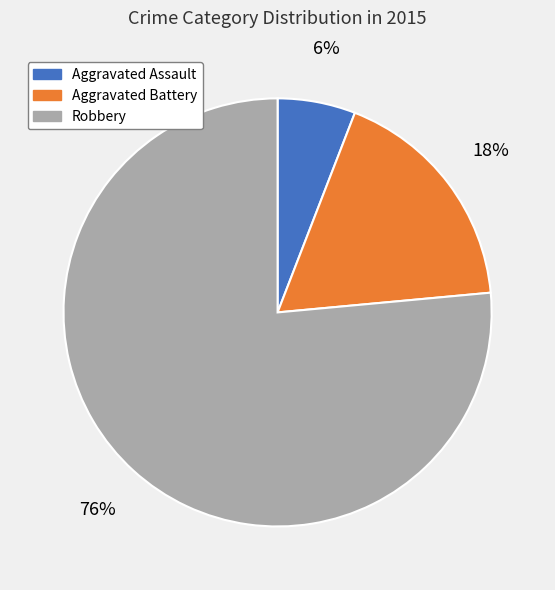

What is the smallest slice in the pie chart?

Aggravated Assault